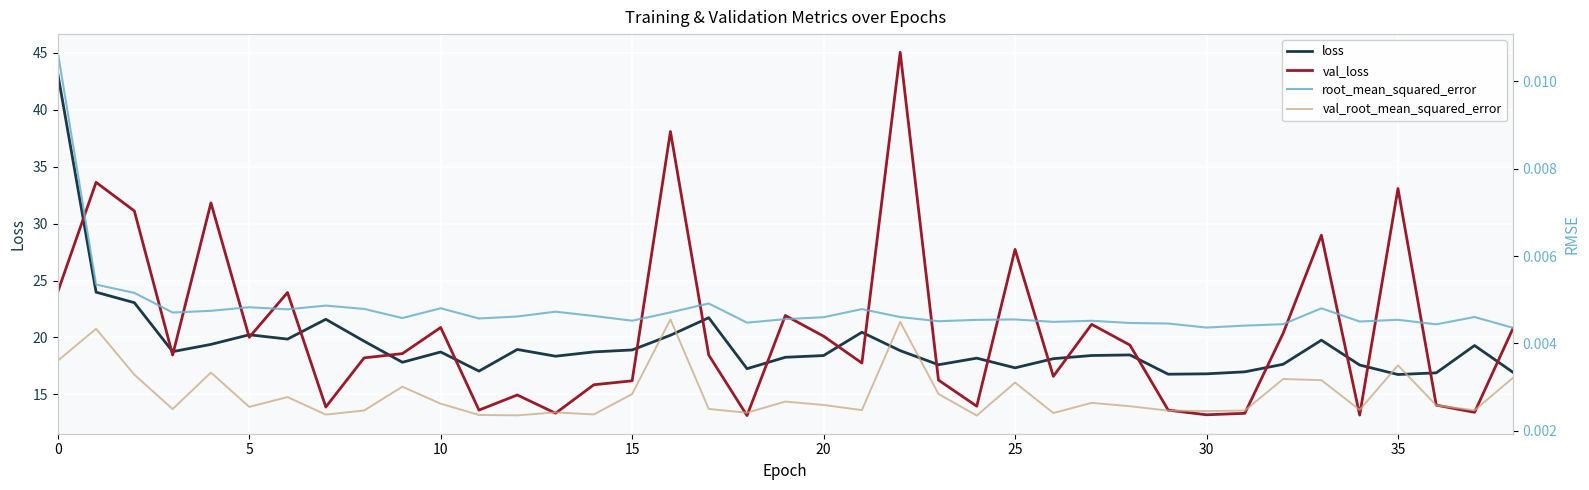

The root_mean_squared_error series shows 0.0 at 19. True or false?

True